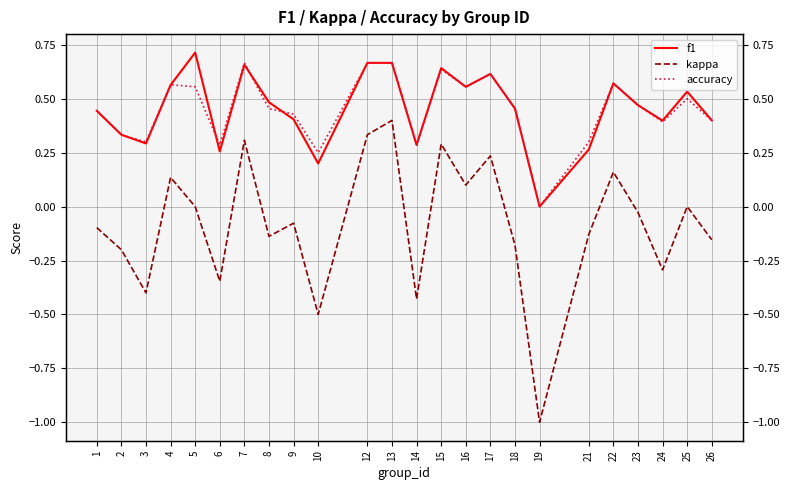

What is the value of the accuracy point at the 11th from the left?

0.7